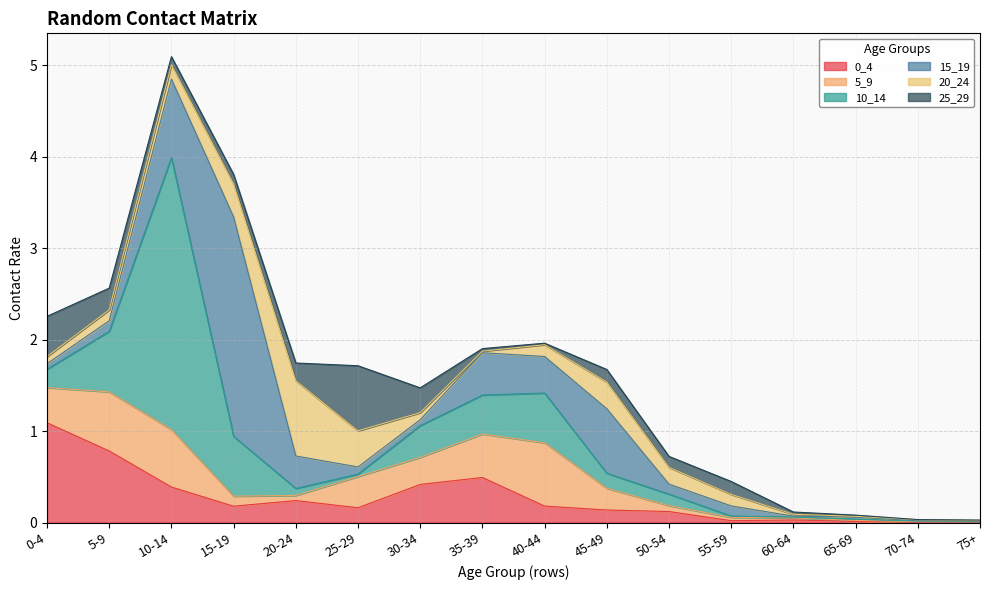

The value of 0_4 at 60-64 is 0.0. True or false?

True